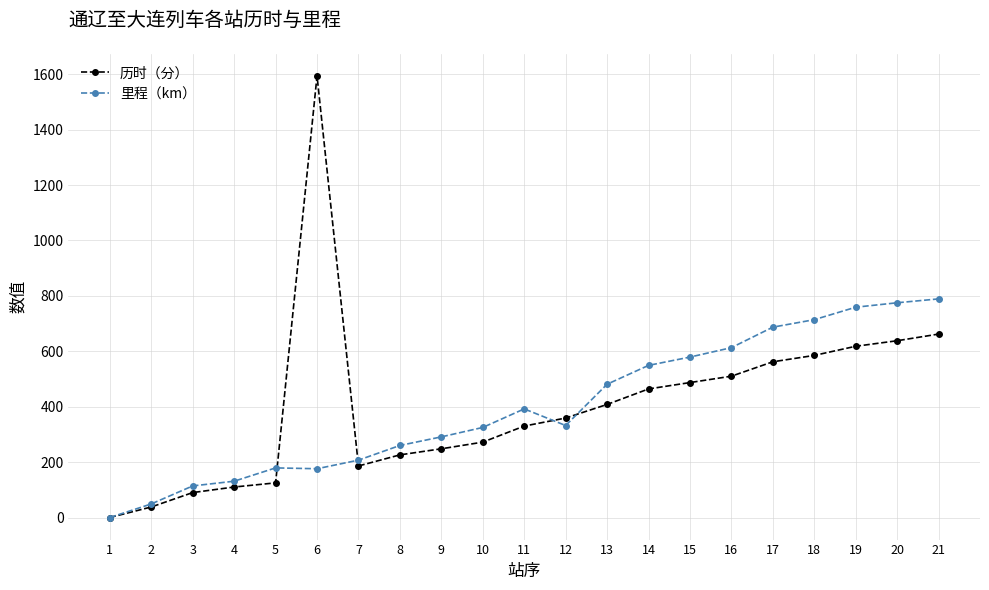

Does the chart display data point markers on the line(s)?

Yes